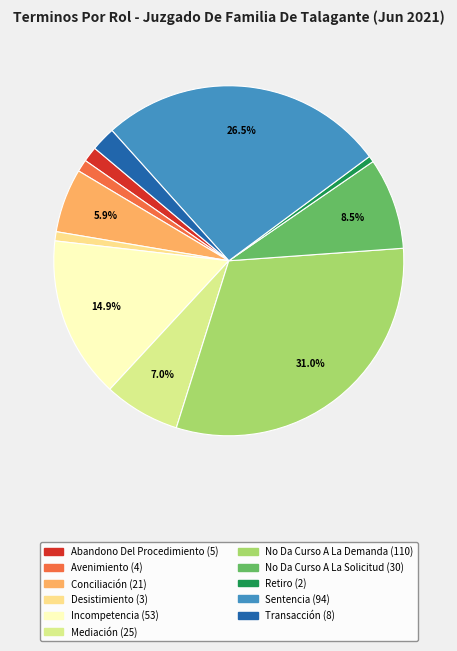

Is it true that Abandono Del Procedimiento is 1% of the pie?

True